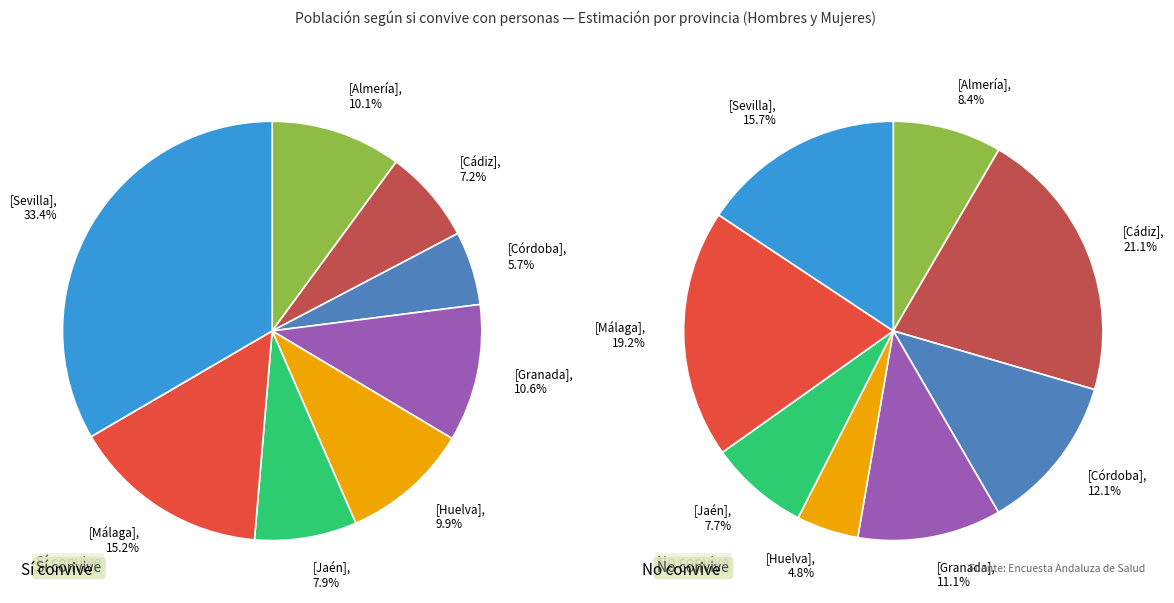

Combined, do Granada and Jaén account for over 50%?

No